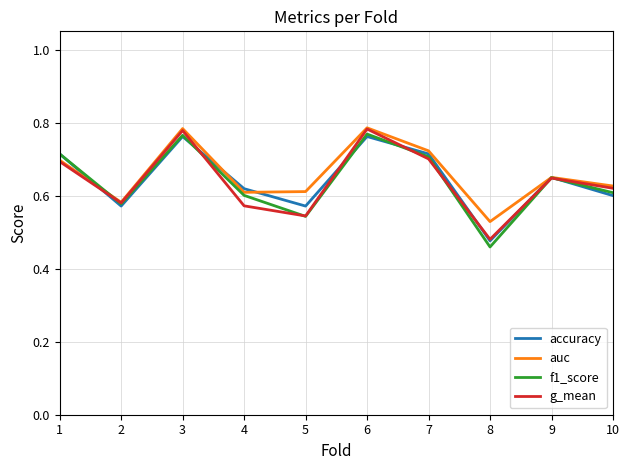

What are all the series names shown in the legend?

accuracy, auc, f1_score, g_mean